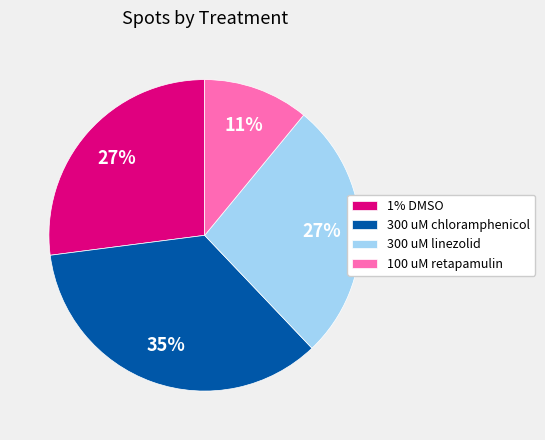

Approximately how many times larger is the value at 100 uM retapamulin compared to 300 uM linezolid?

0.4